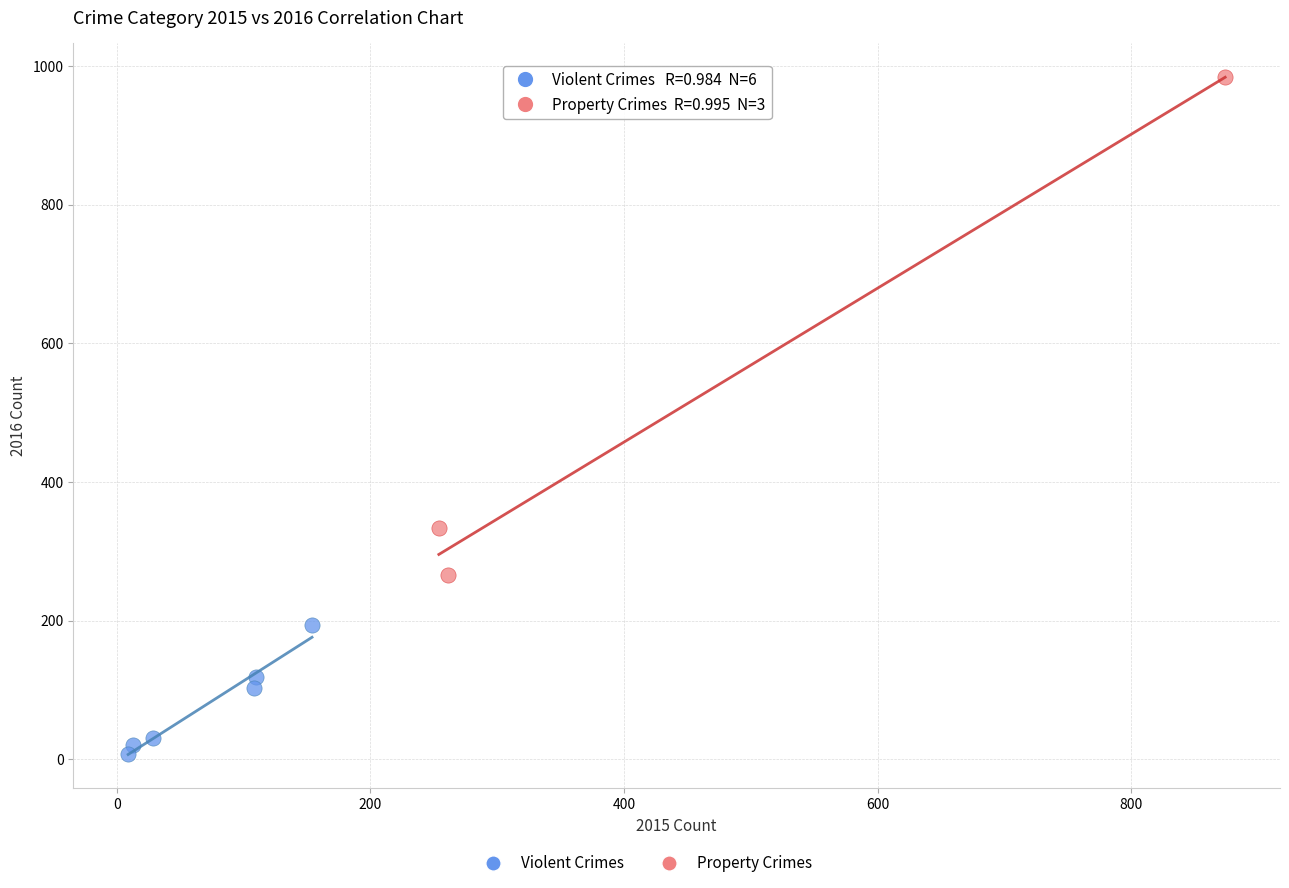

Which series contains the lowest Y value?

Violent Crimes